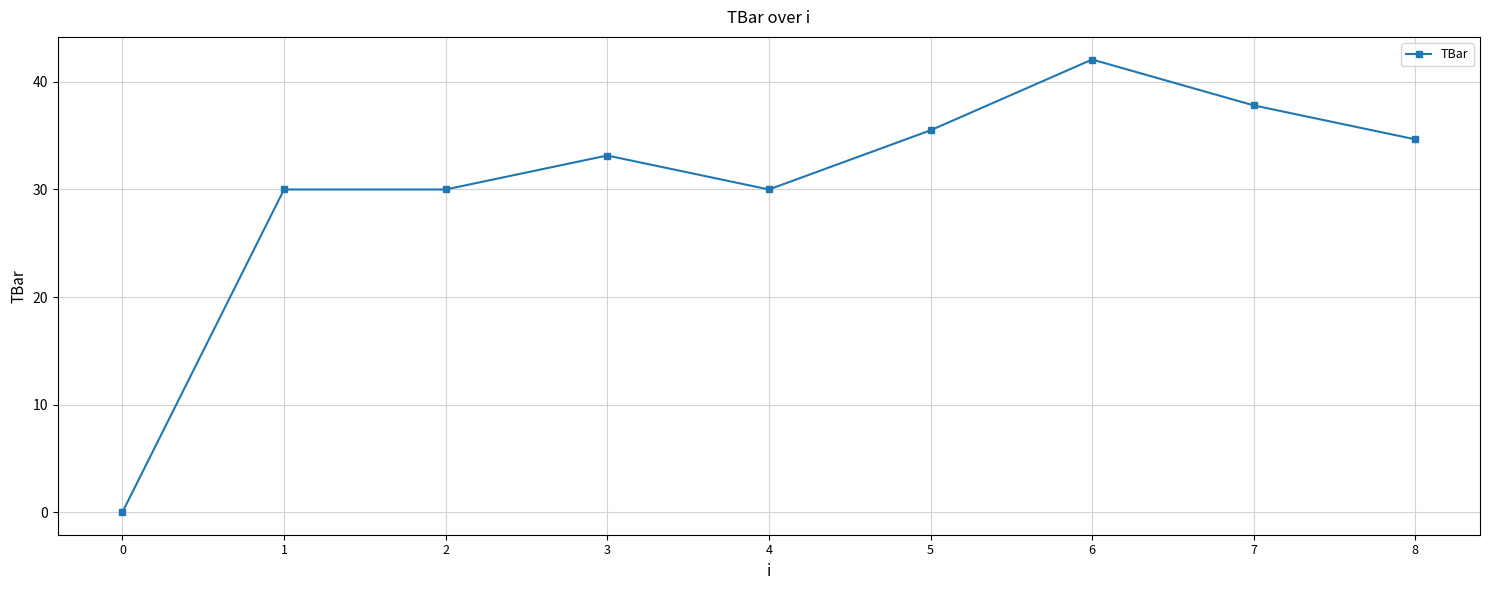

The chart shows a value of 44.8 at 2. True or false?

False